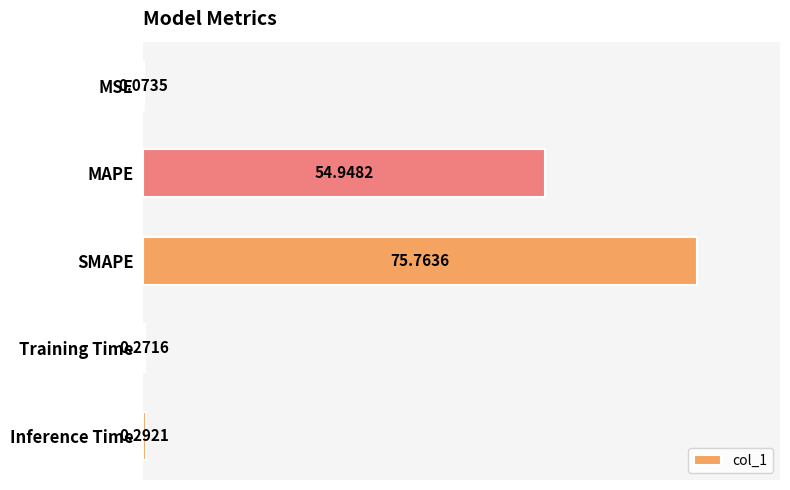

Which category has the highest value across all series?

SMAPE